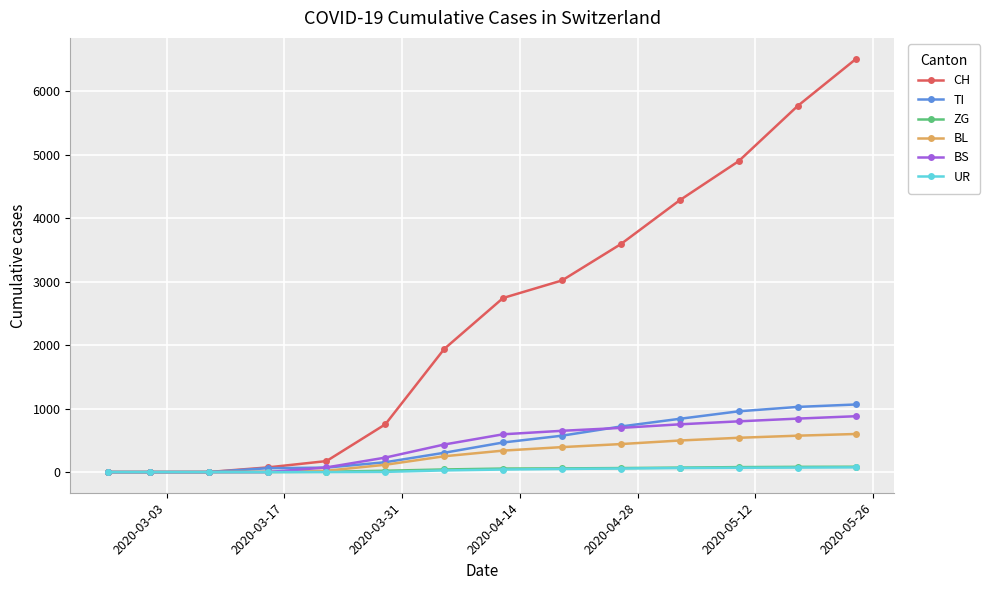

What is the greatest value displayed?

6513